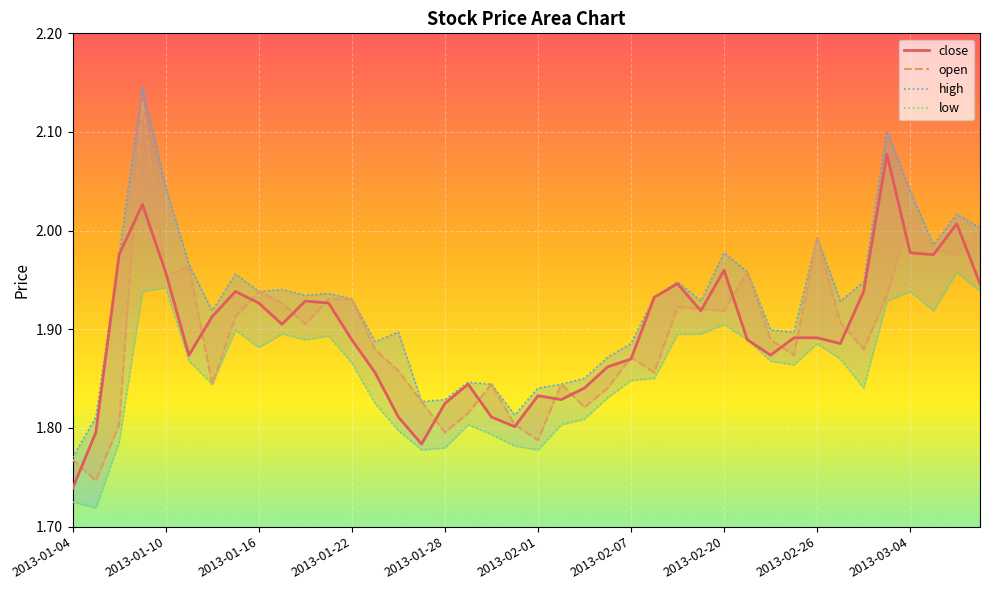

What position from the right is 2013-02-21?

11